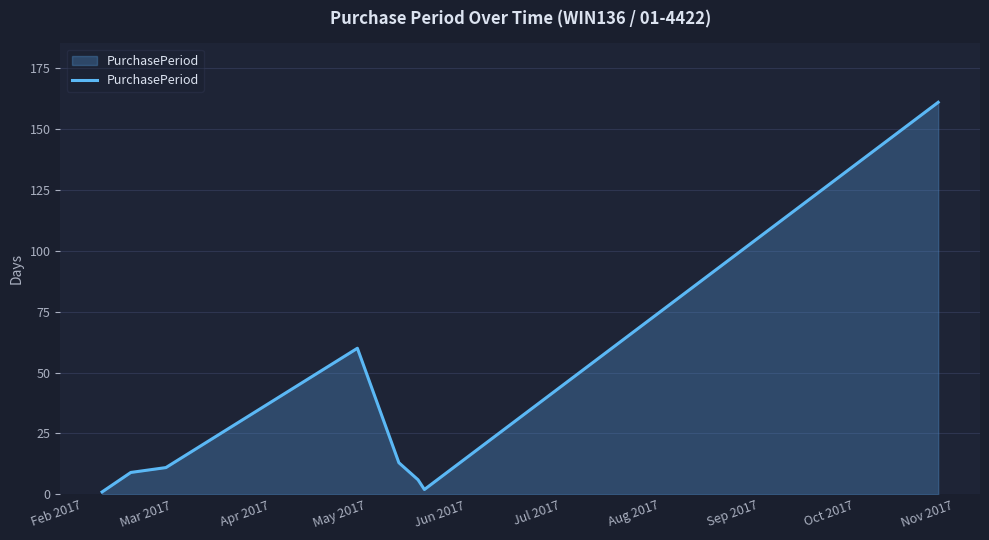

What is the average value?

33